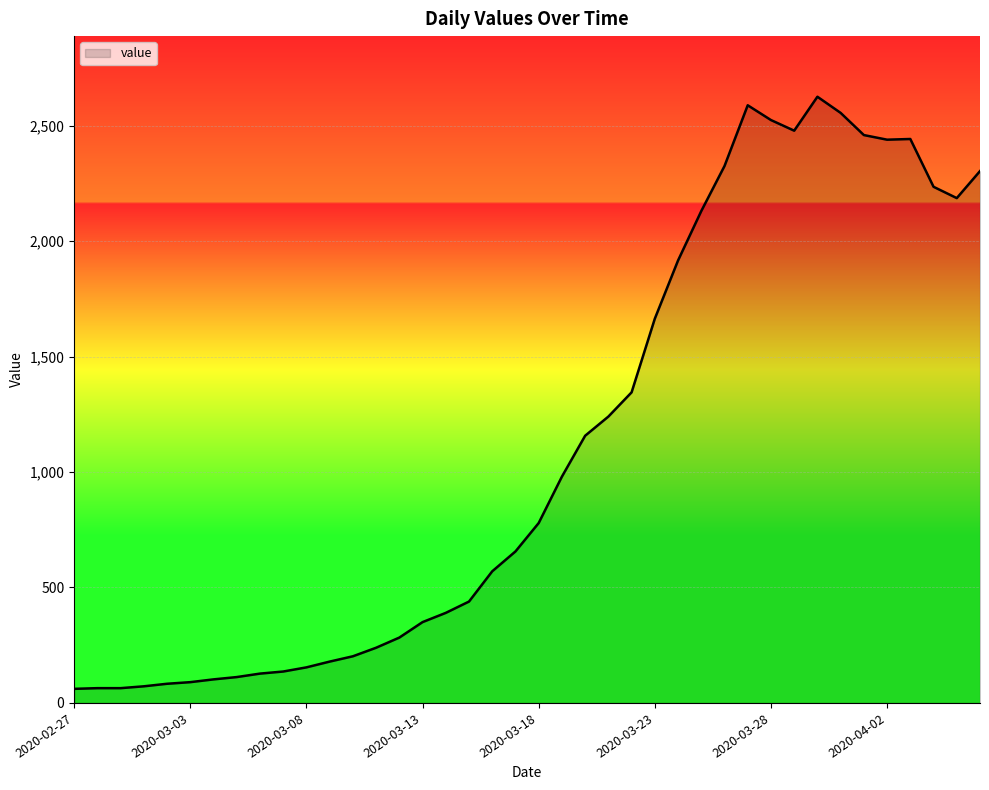

What is the smallest value displayed?

61